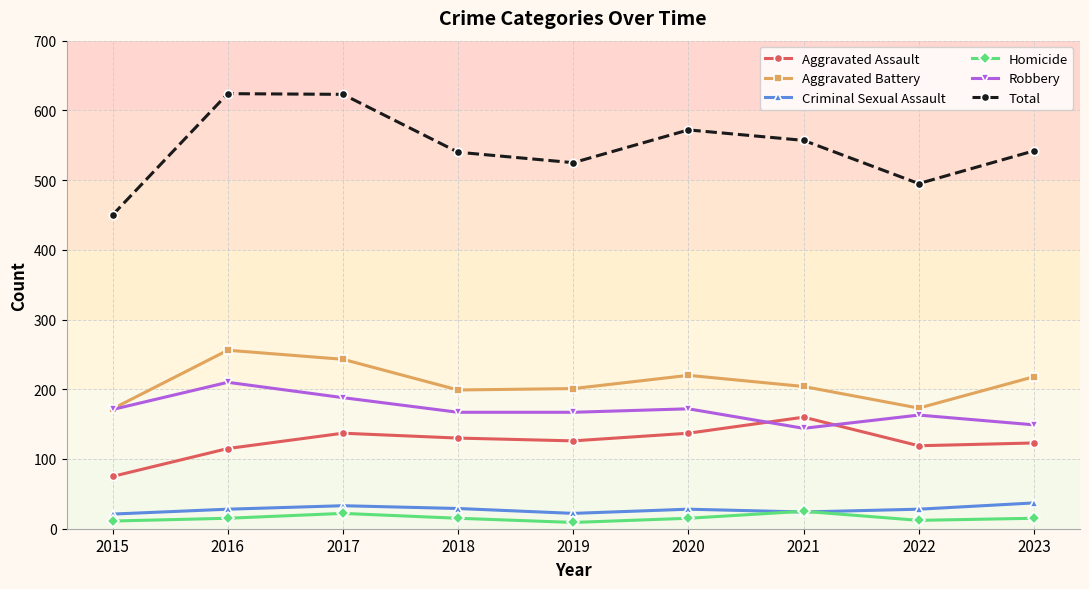

The Total series shows 623 at 2017. True or false?

True